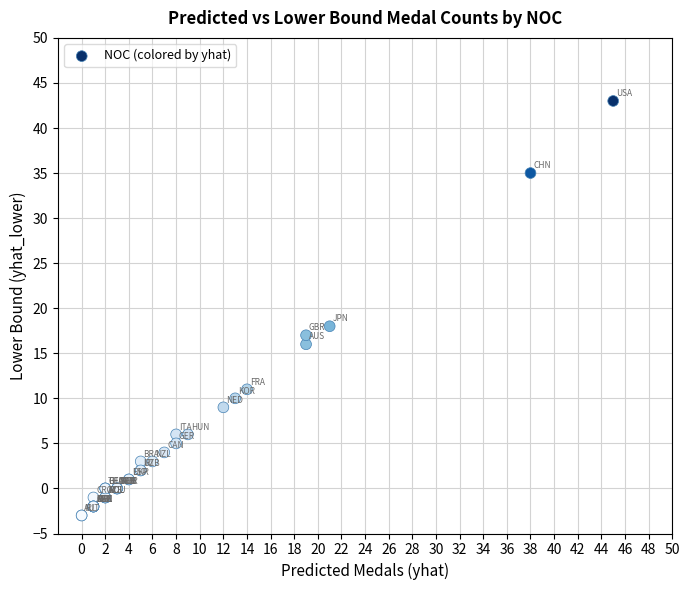

What Y value in the scatter plot is closest to 20?

18